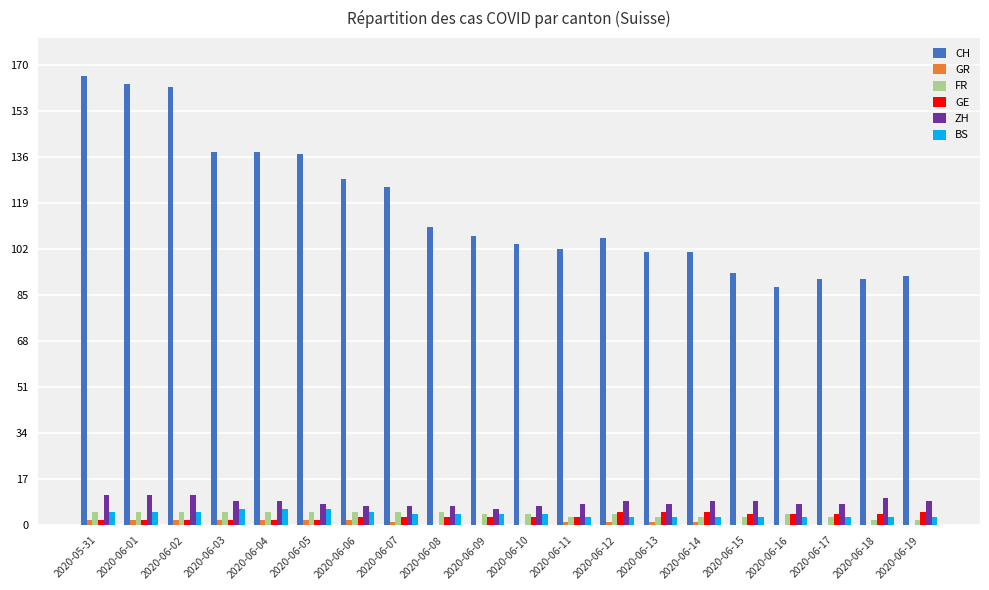

Which series changed the most between 2020-06-03 and 2020-06-18?

CH